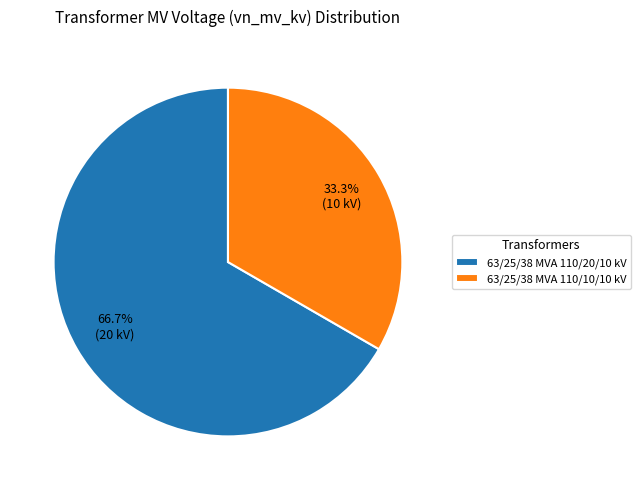

Does any single category account for the majority?

Yes